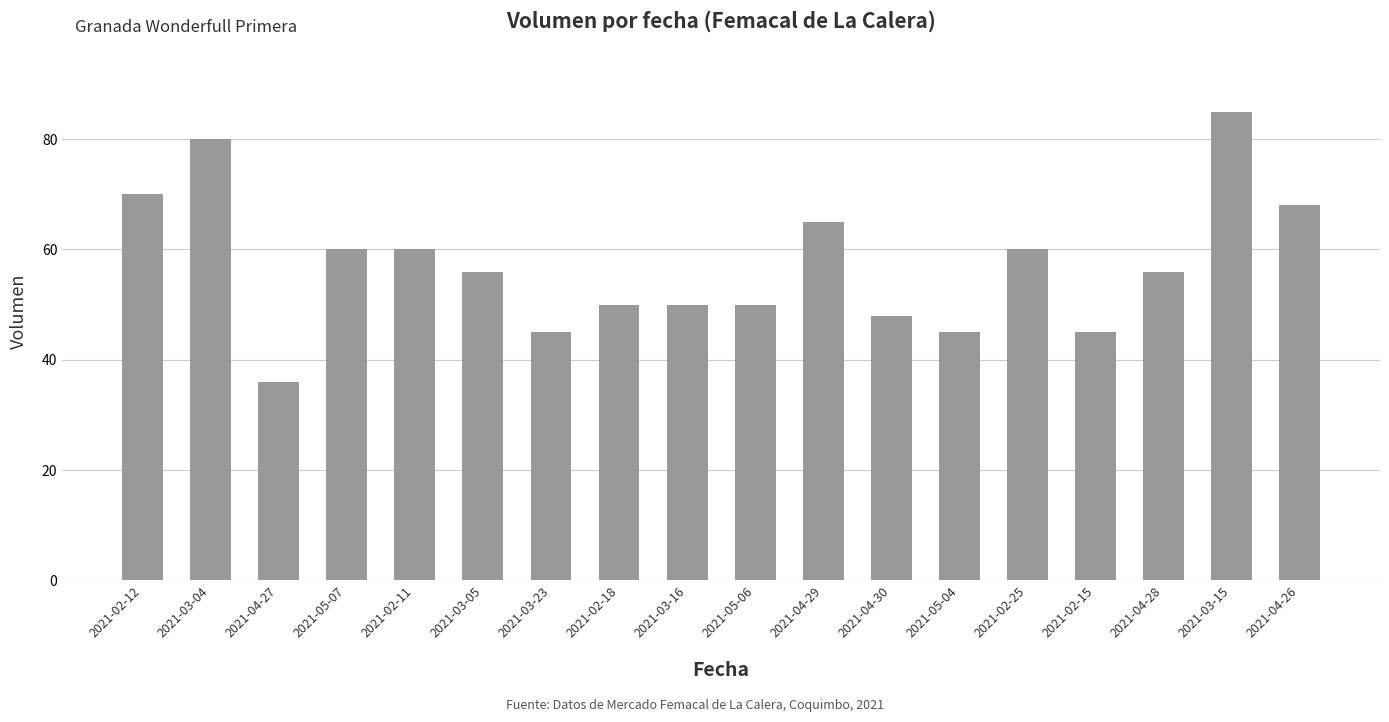

True or false: the data shows 45 at 2021-03-23.

True